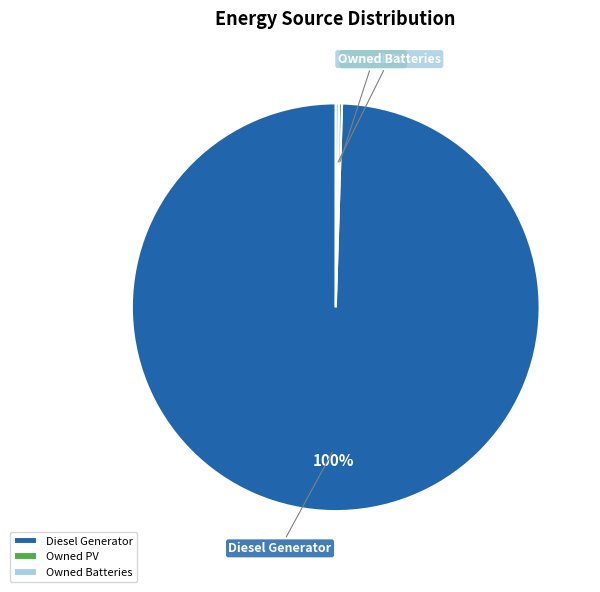

Which slice represents more than half of the pie?

Diesel Generator